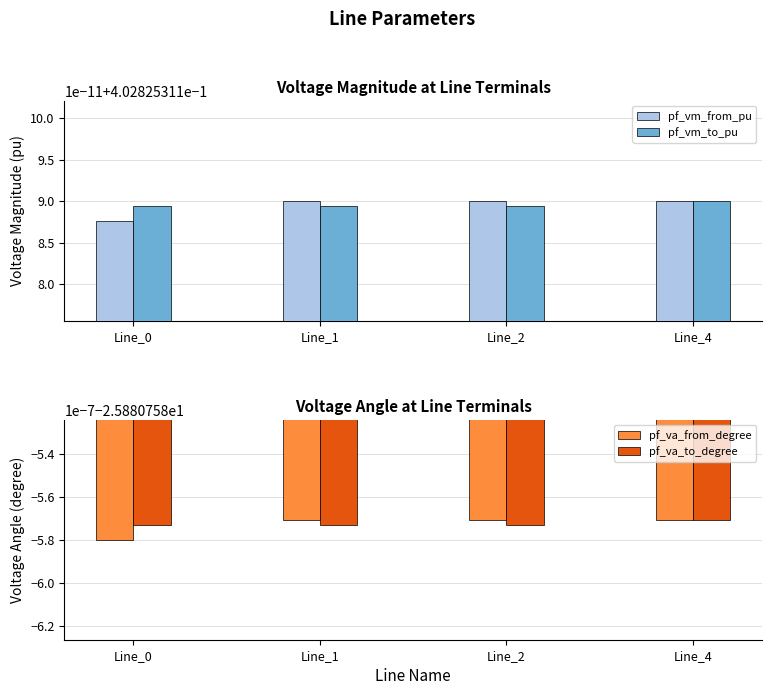

What is the approximate value of pf_vm_to_pu at Line_1?

0.4